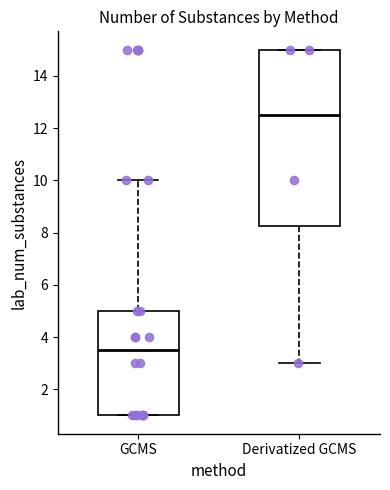

Where does the lower whisker of the box for Derivatized GCMS end on the y-axis? The values are not printed on the chart, so give them approximately, as read against the axis.

3.0